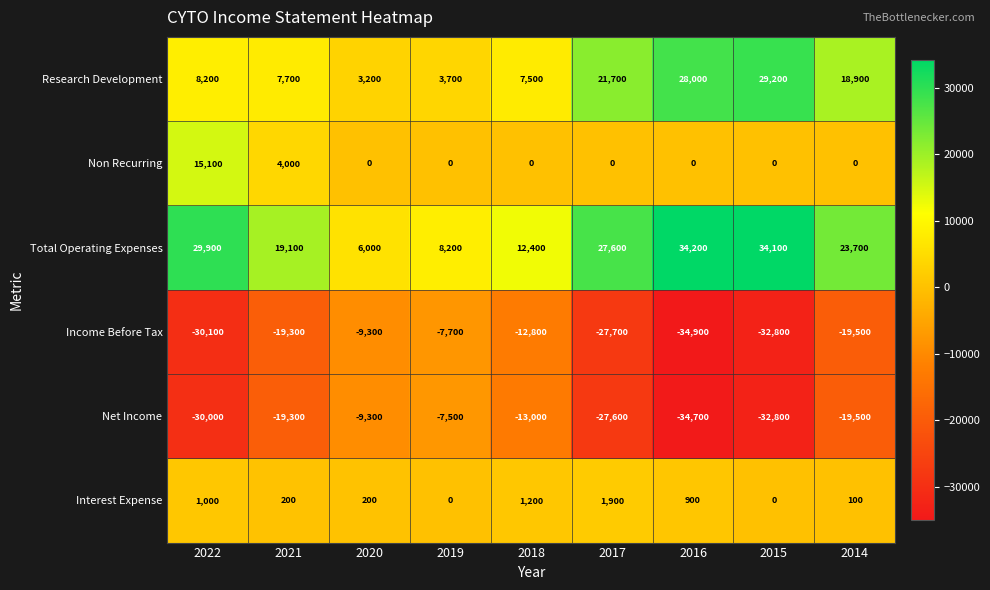

How many series are shown in this chart?

6